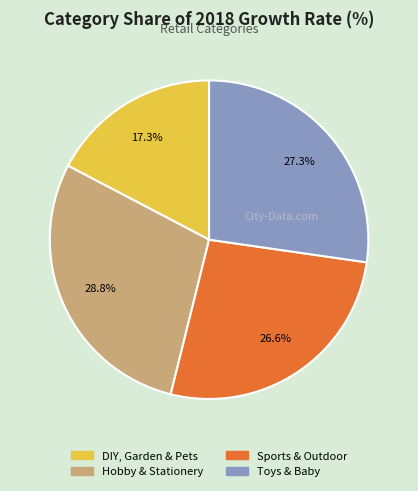

Rank the categories by value from highest to lowest.

Hobby & Stationery, Toys & Baby, Sports & Outdoor, DIY, Garden & Pets